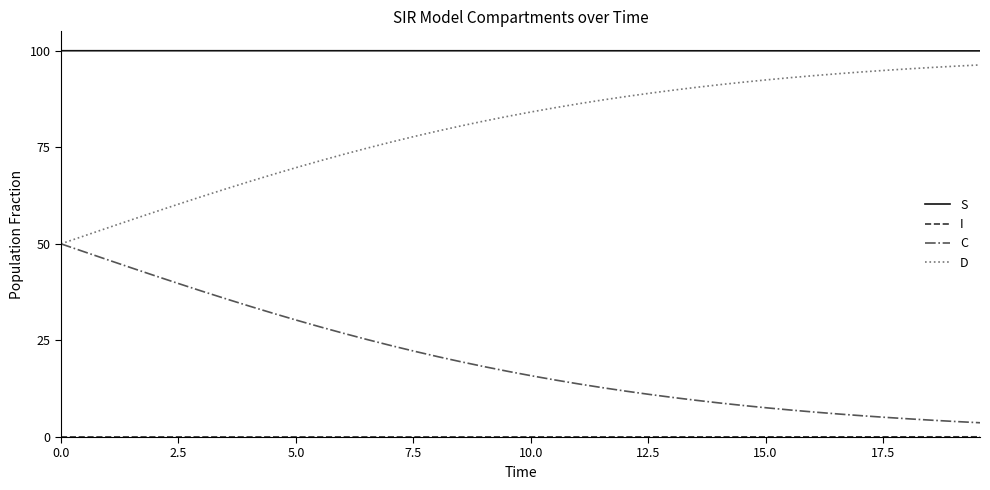

Does the chart display data point markers on the line(s)?

No